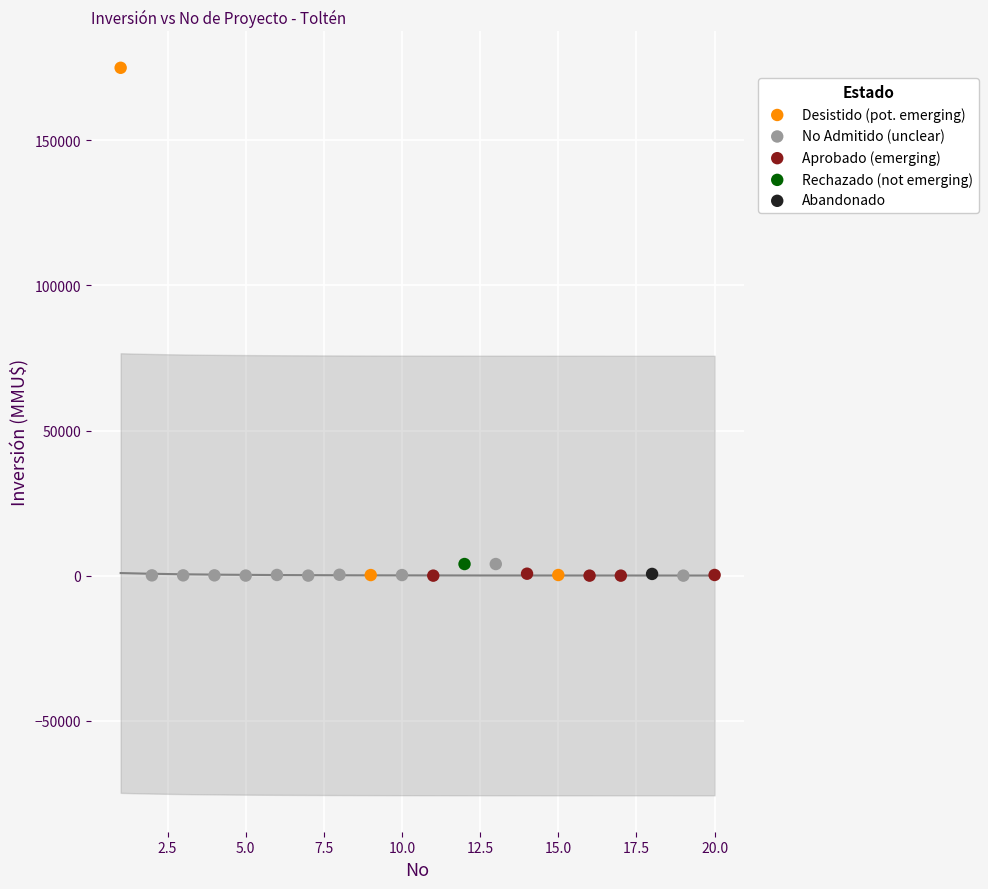

Which series contains the highest Y value?

Desistido (pot. emerging)